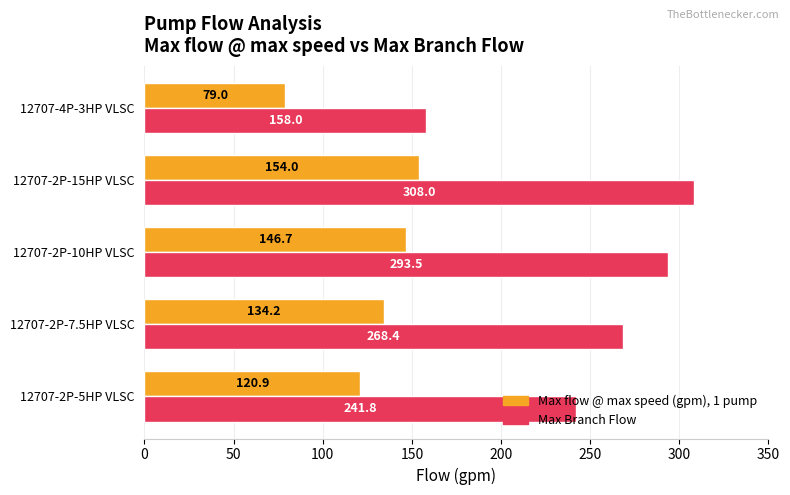

Which category has the lowest value in the Max flow @ max speed (gpm), 1 pump series?

12707-4P-3HP VLSC